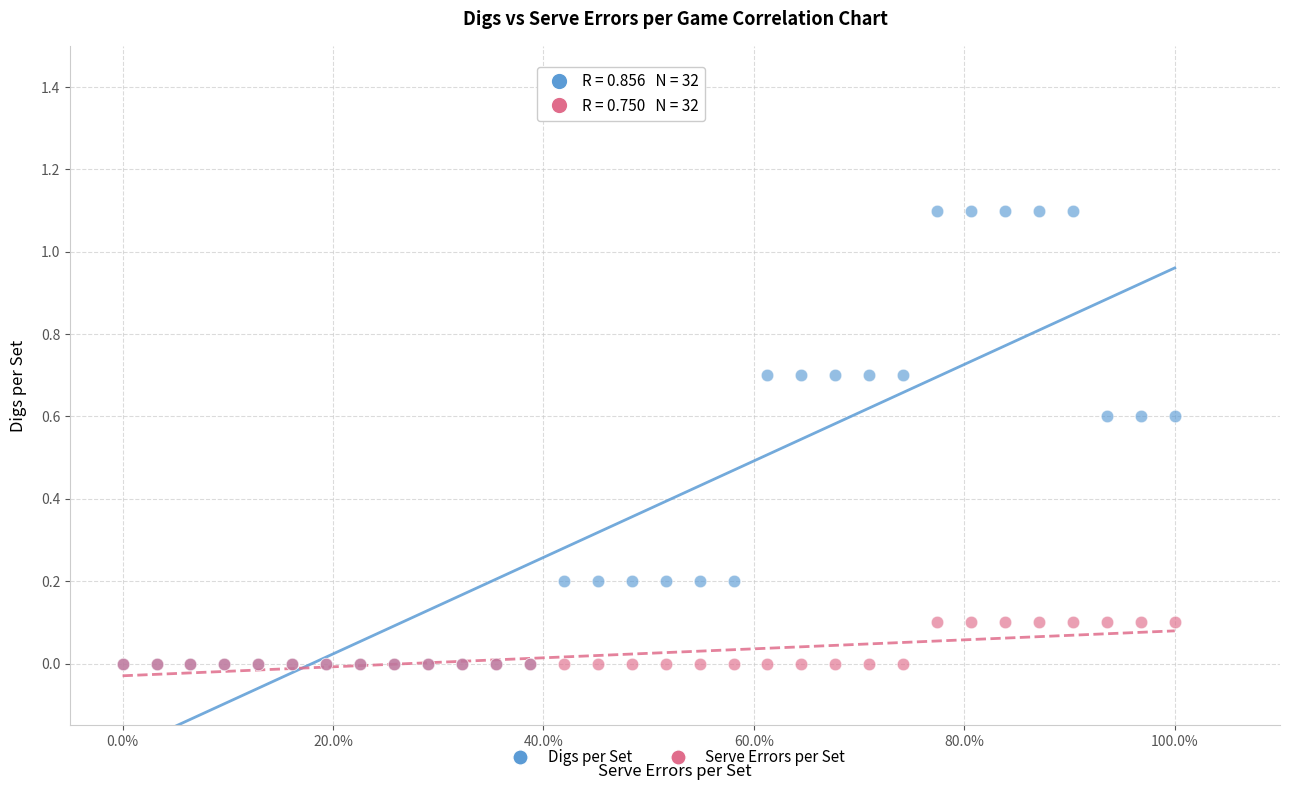

Which series contains the highest Y value?

Digs per Set